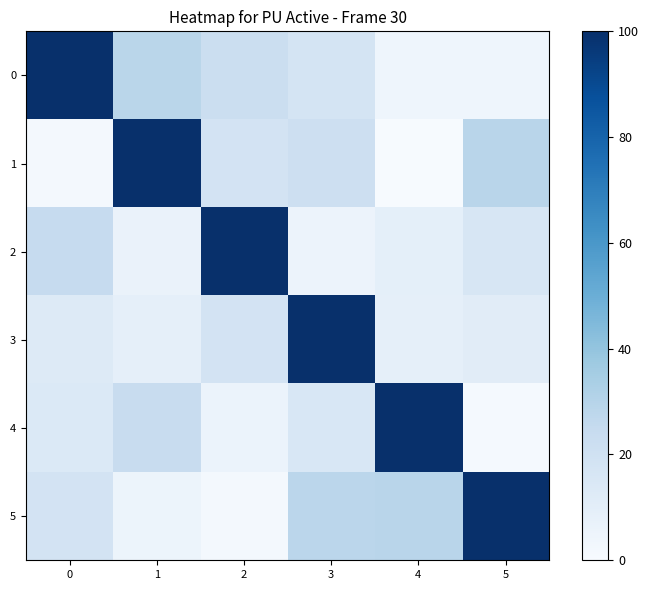

Rank the series at 0 from lowest to highest value.

1, 3, 4, 5, 2, 0